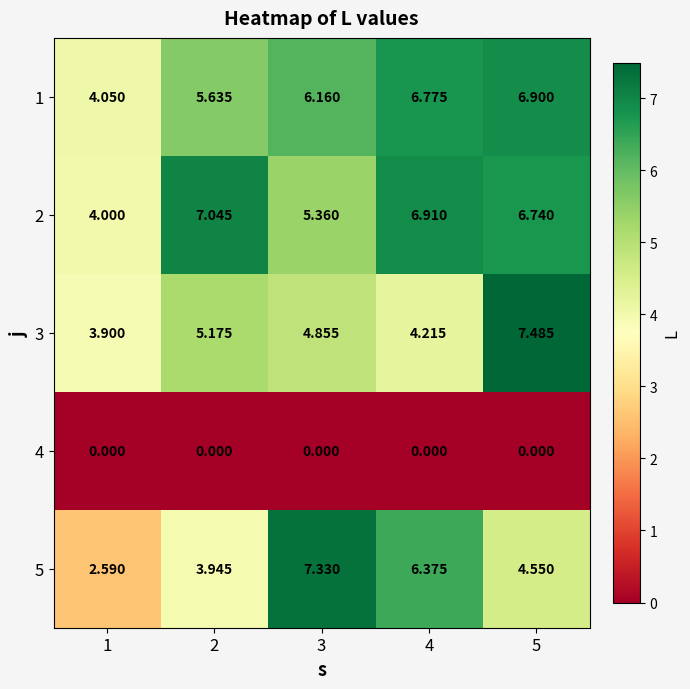

Is the value of 3 at 4 greater than the value of 2 at 3?

No